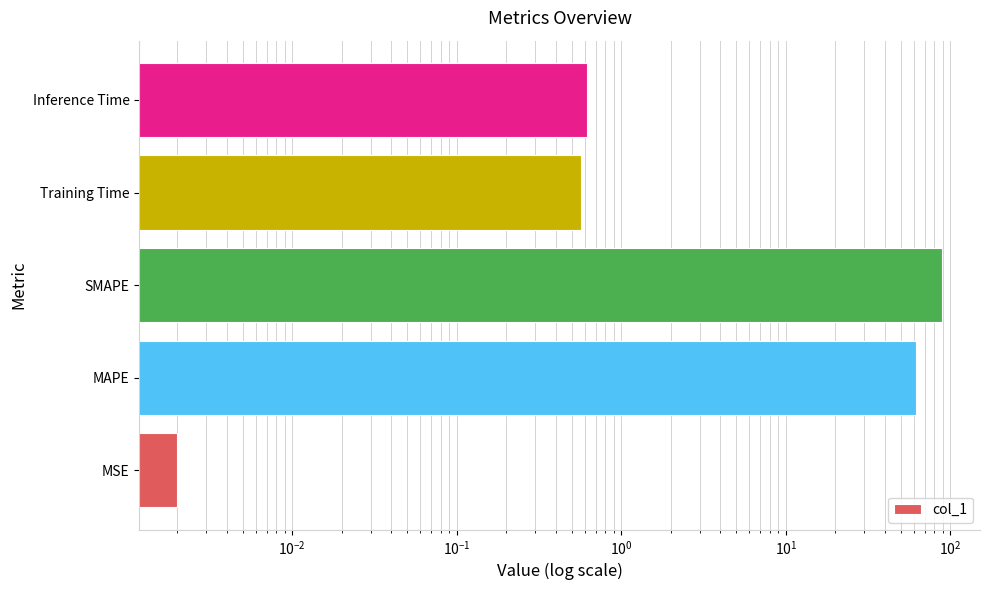

Reading left to right, transcribe all the data shown in this chart.

0.0	61.4	88.6	0.6	0.6